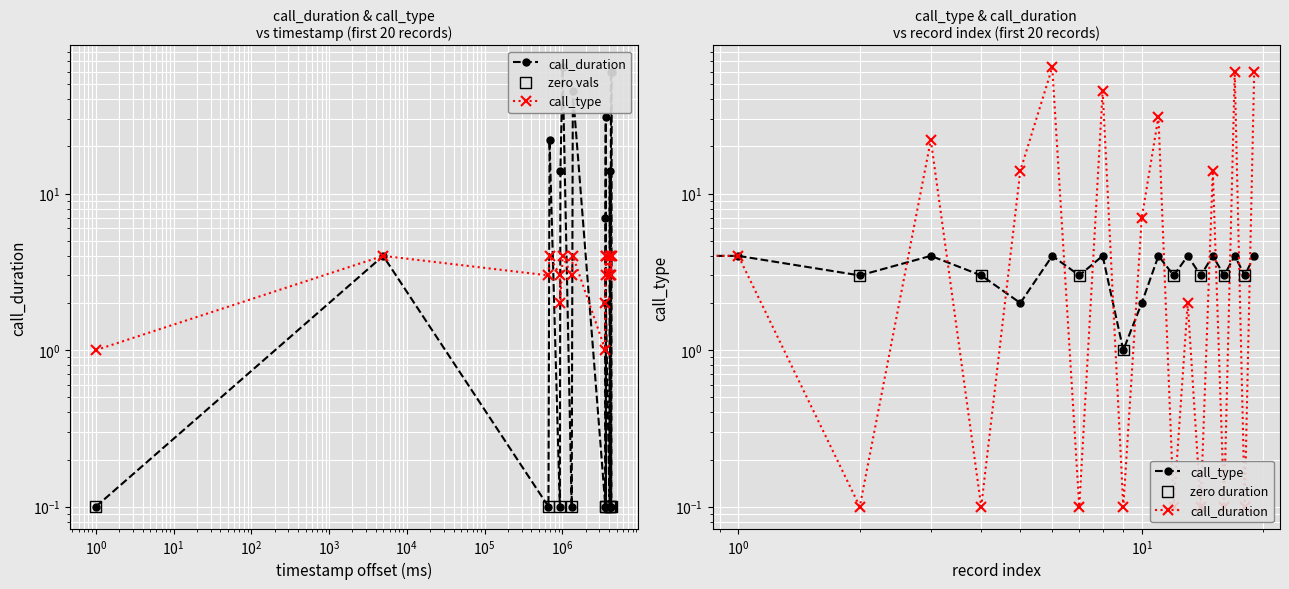

Which series has the widest spread of Y values?

call_duration